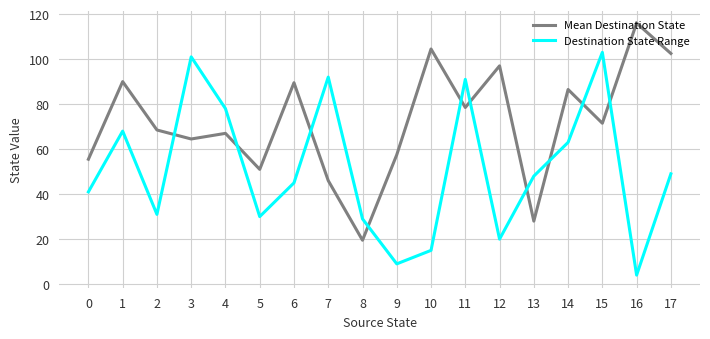

Reading right to left, transcribe all the data shown in this chart.

Mean Destination State: 102.5	116.0	71.5	86.5	28.0	97.0	78.5	104.5	57.5	19.5	46.0	89.5	51.0	67.0	64.5	68.5	90.0	55.5
Destination State Range: 49.0	4.0	103.0	63.0	48.0	20.0	91.0	15.0	9.0	29.0	92.0	45.0	30.0	78.0	101.0	31.0	68.0	41.0